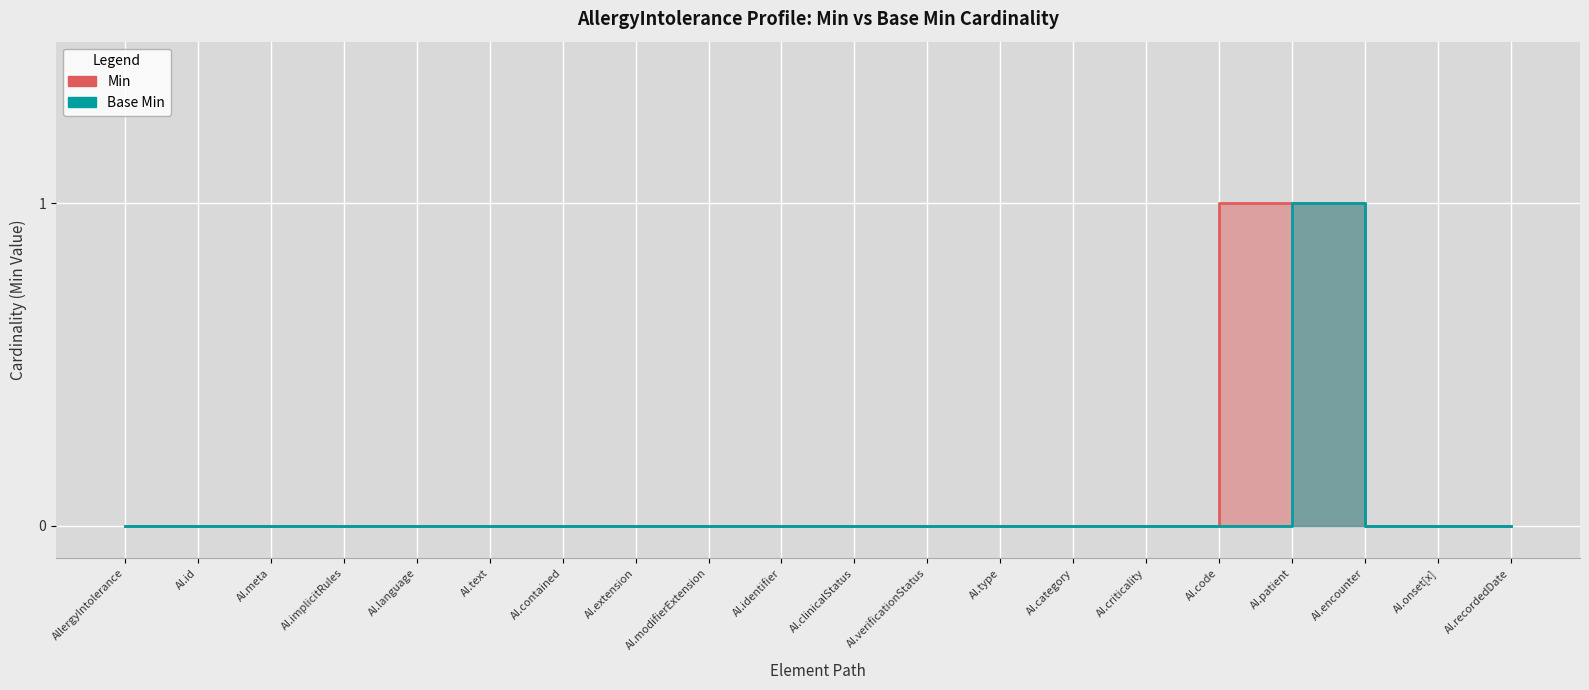

Rank the series by their maximum value, from lowest to highest.

Min, Base Min